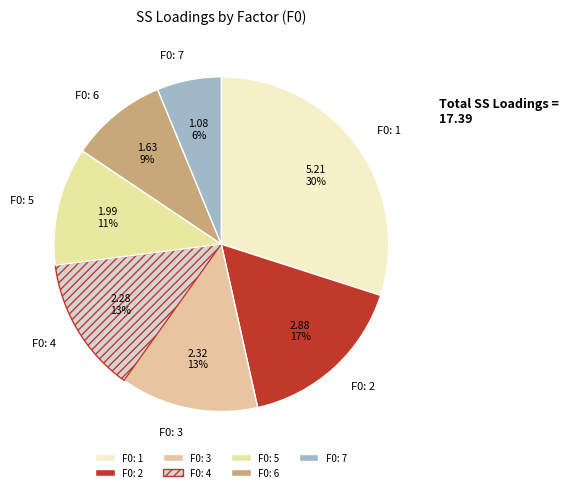

Is there any slice that represents more than half of the pie?

No